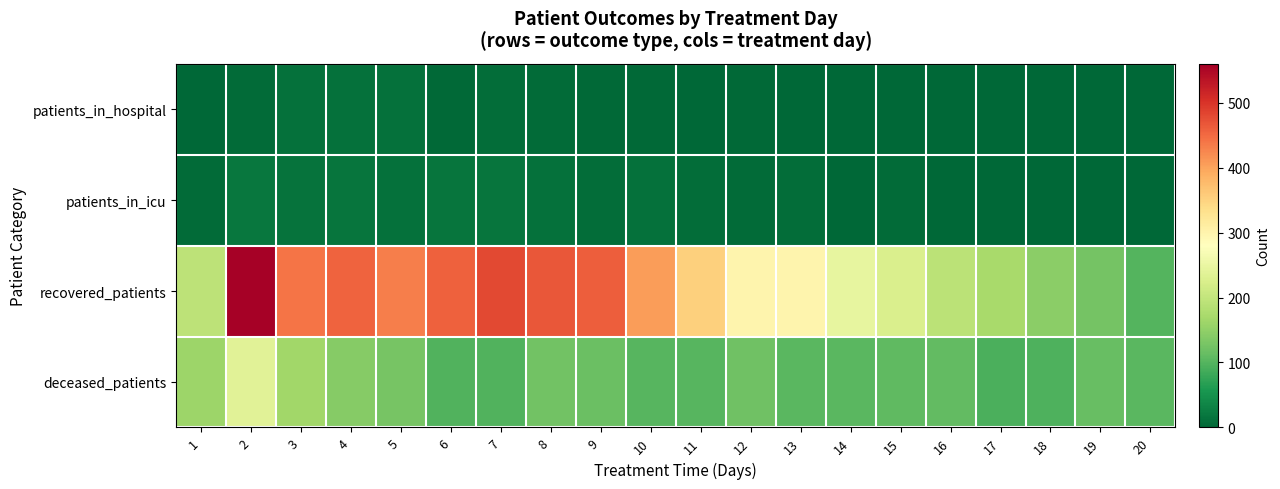

Reading right to left, list all the values displayed in this chart.

patients_in_hospital: 20=0	19=0	18=0	17=1	16=0	15=2	14=1	13=0	12=4	11=1	10=4	9=3	8=5	7=8	6=4	5=12	4=11	3=12	2=6	1=1
patients_in_icu: 20=0	19=2	18=1	17=1	16=1	15=6	14=2	13=8	12=6	11=8	10=12	9=8	8=12	7=17	6=16	5=12	4=16	3=15	2=19	1=5
recovered_patients: 20=99	19=125	18=146	17=172	16=191	15=227	14=247	13=299	12=299	11=354	10=405	9=460	8=467	7=480	6=459	5=432	4=457	3=441	2=557	1=194
deceased_patients: 20=103	19=115	18=96	17=94	16=110	15=108	14=104	13=103	12=121	11=101	10=101	9=116	8=123	7=97	6=97	5=128	4=142	3=165	2=238	1=160